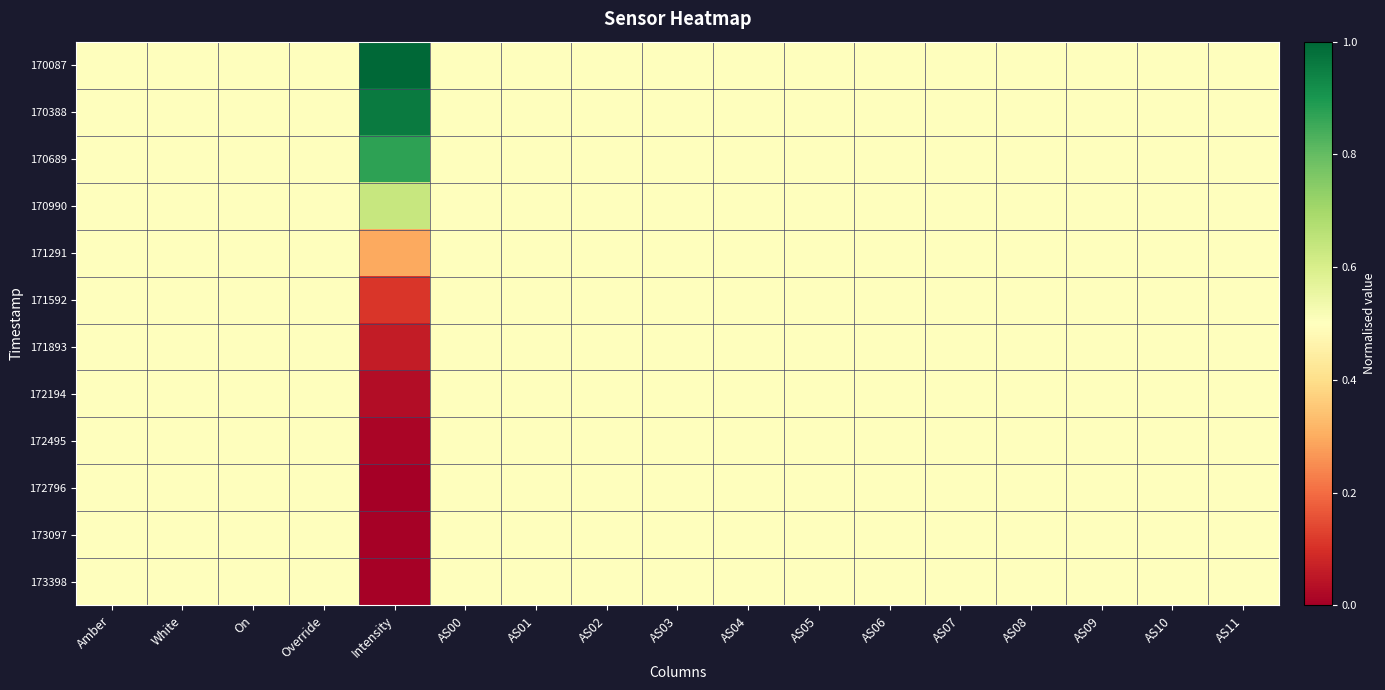

What is the total value across all series at AS07?

6.0